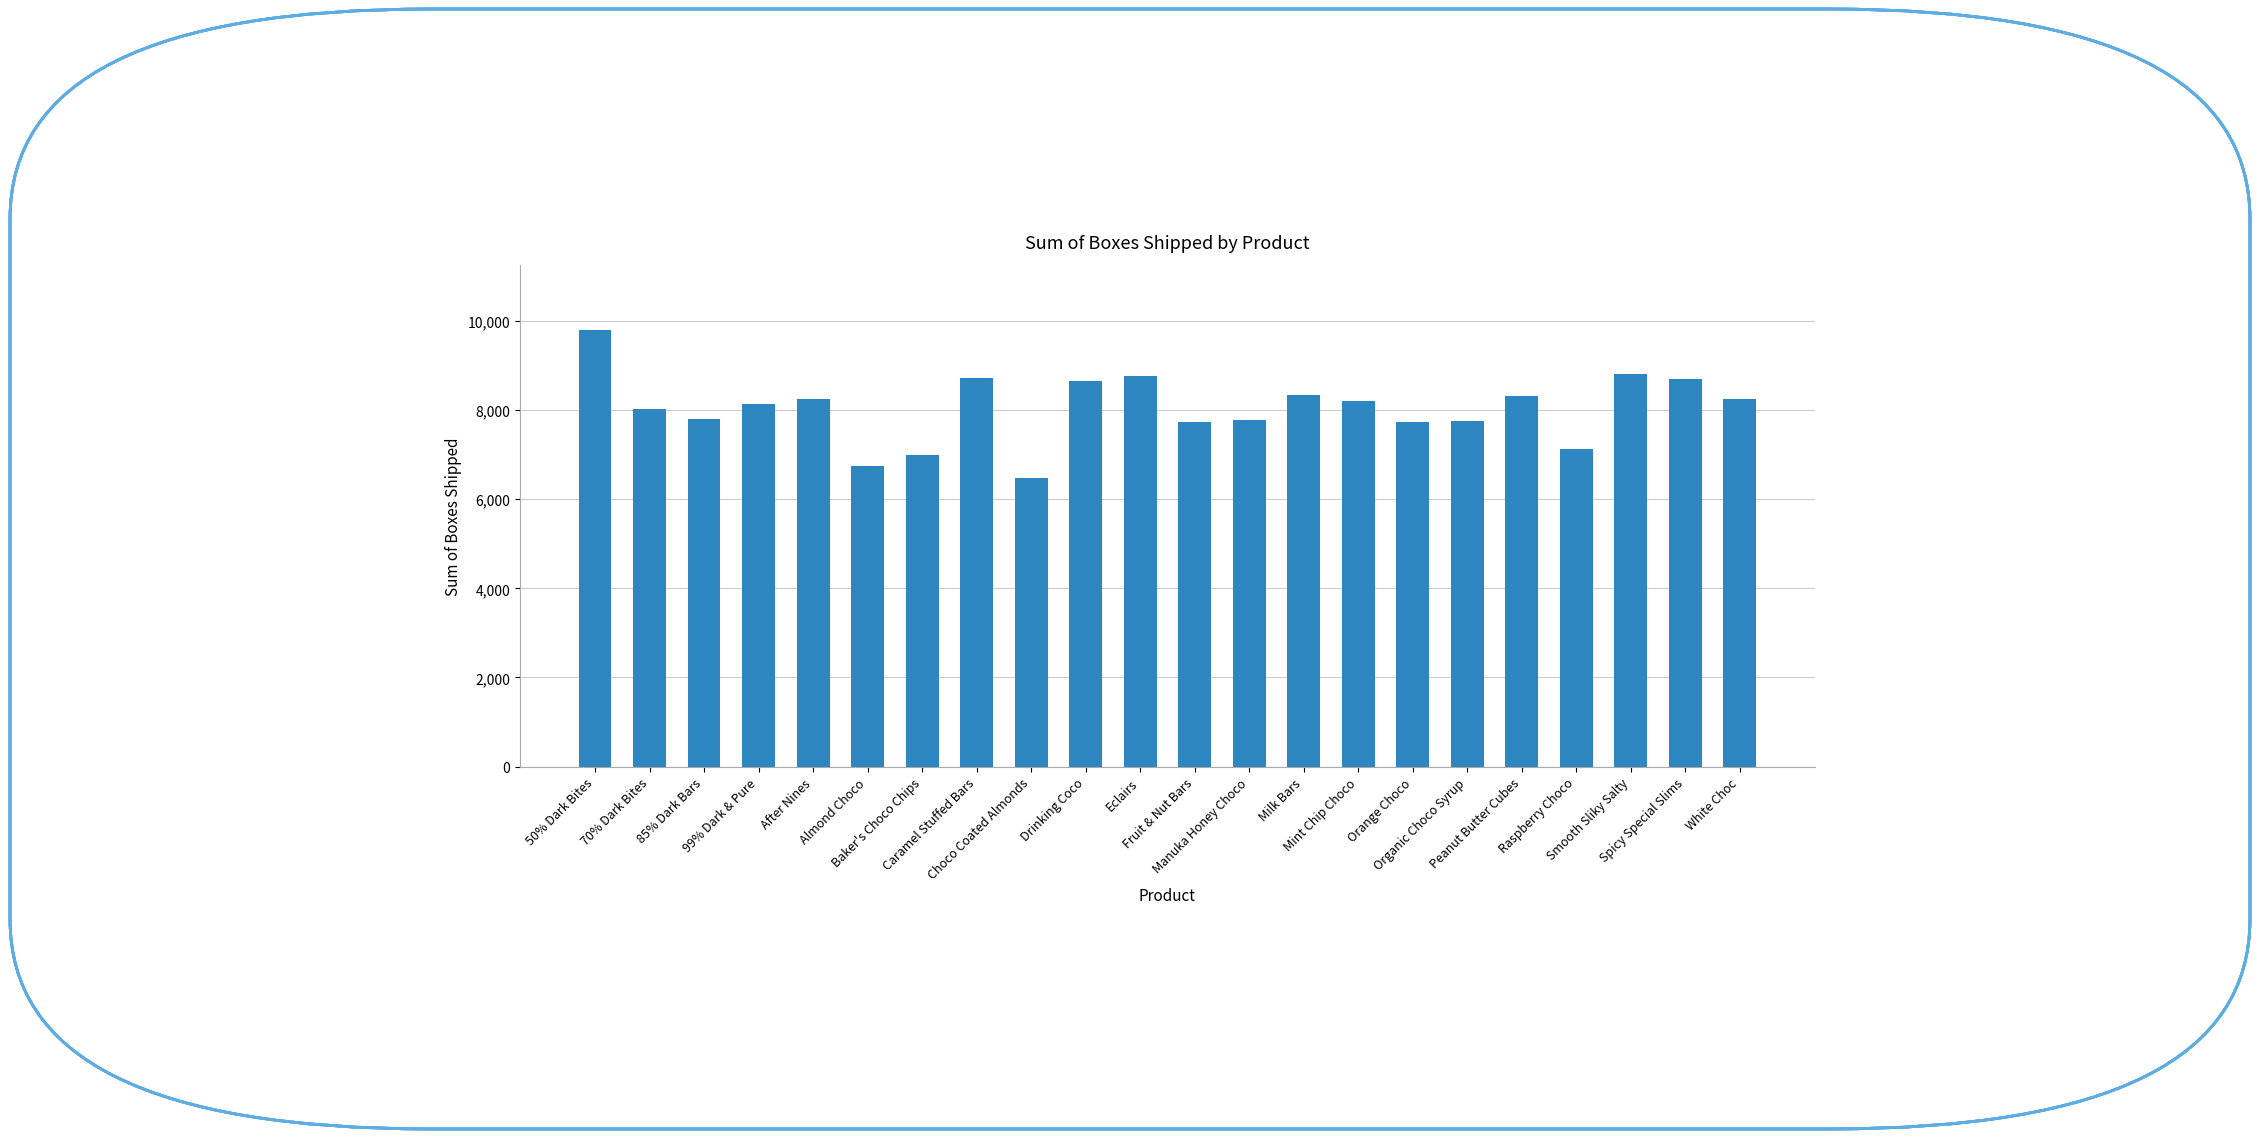

Count the number of categories in the chart.

22